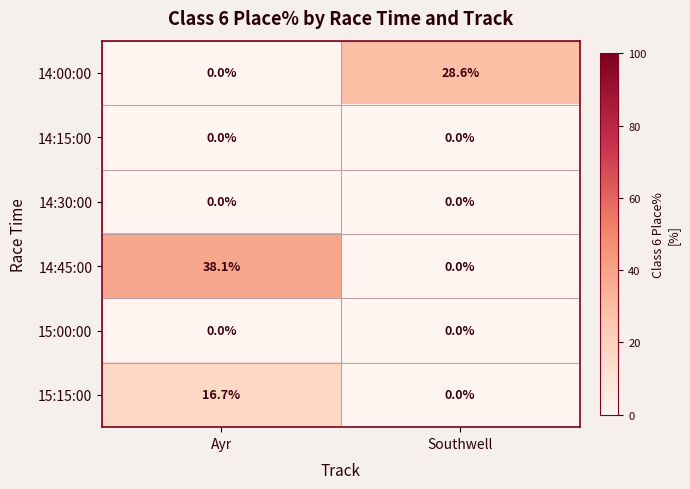

The value of 15:00:00 at Ayr is 0.0. True or false?

True